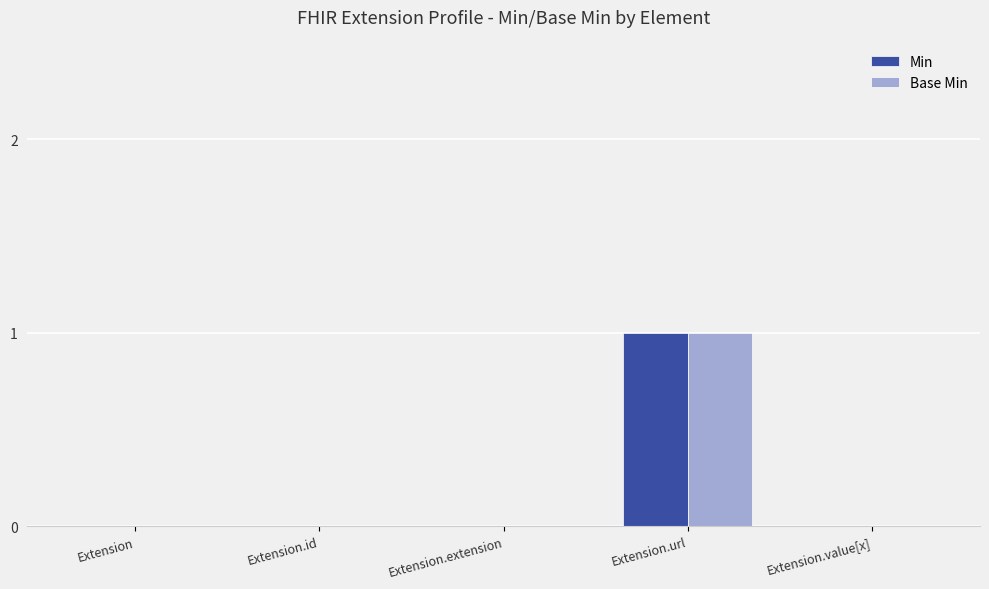

Reading right to left, list all the values displayed in this chart.

Min: Extension.value[x]=0	Extension.url=1	Extension.extension=0	Extension.id=0	Extension=0
Base Min: Extension.value[x]=0	Extension.url=1	Extension.extension=0	Extension.id=0	Extension=0